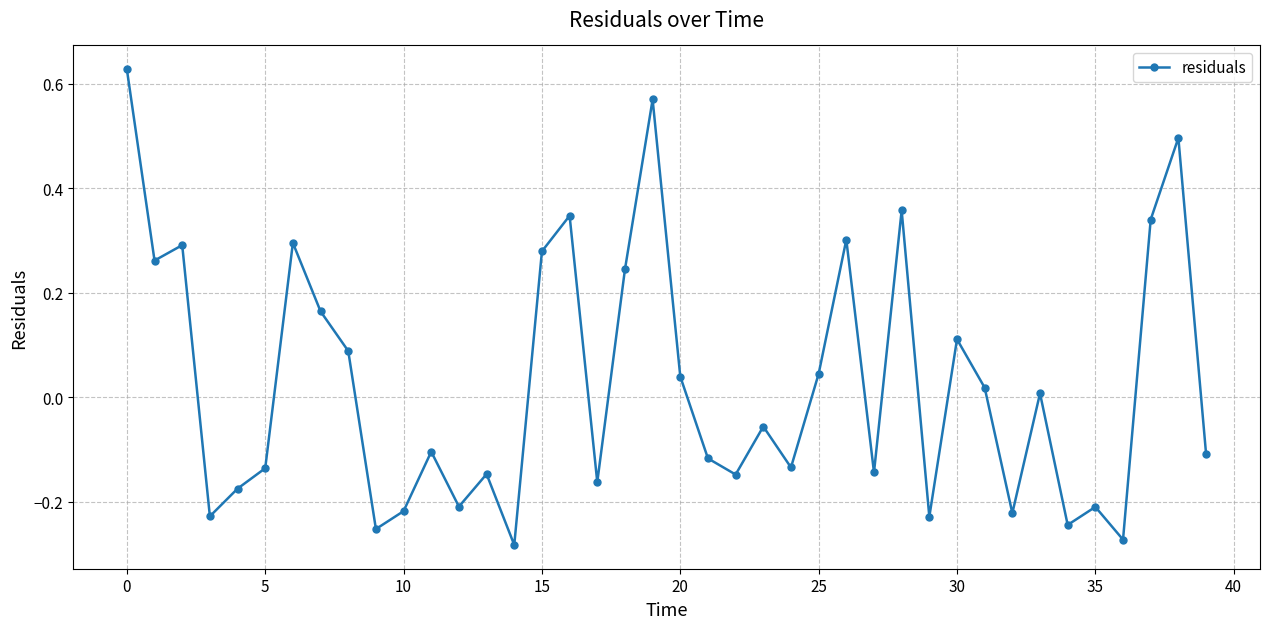

How many points are lower than both their immediate neighbors (excluding endpoints)?

13